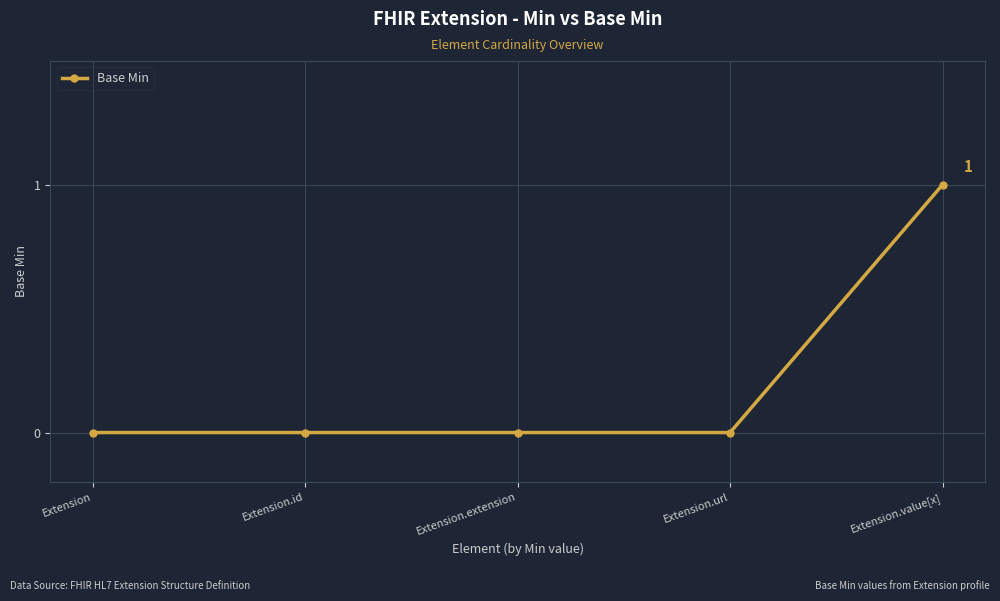

True or false: there are more than 1 points higher than both neighbors.

False